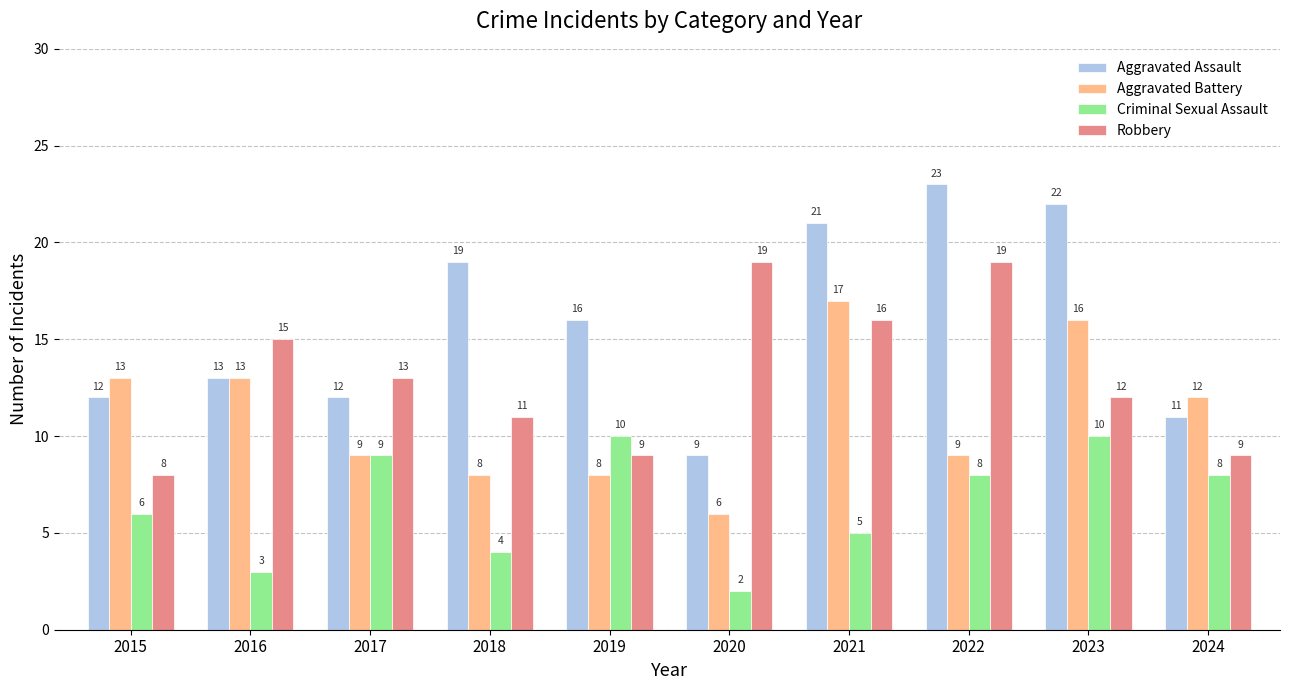

What is the value of the Aggravated Assault bar at the 8th from the left?

23